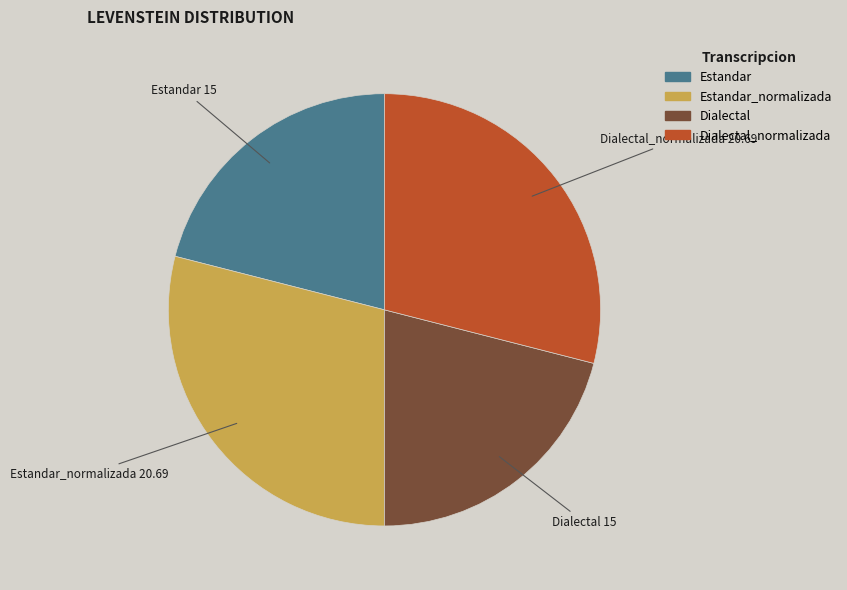

Does any single category account for the majority?

No